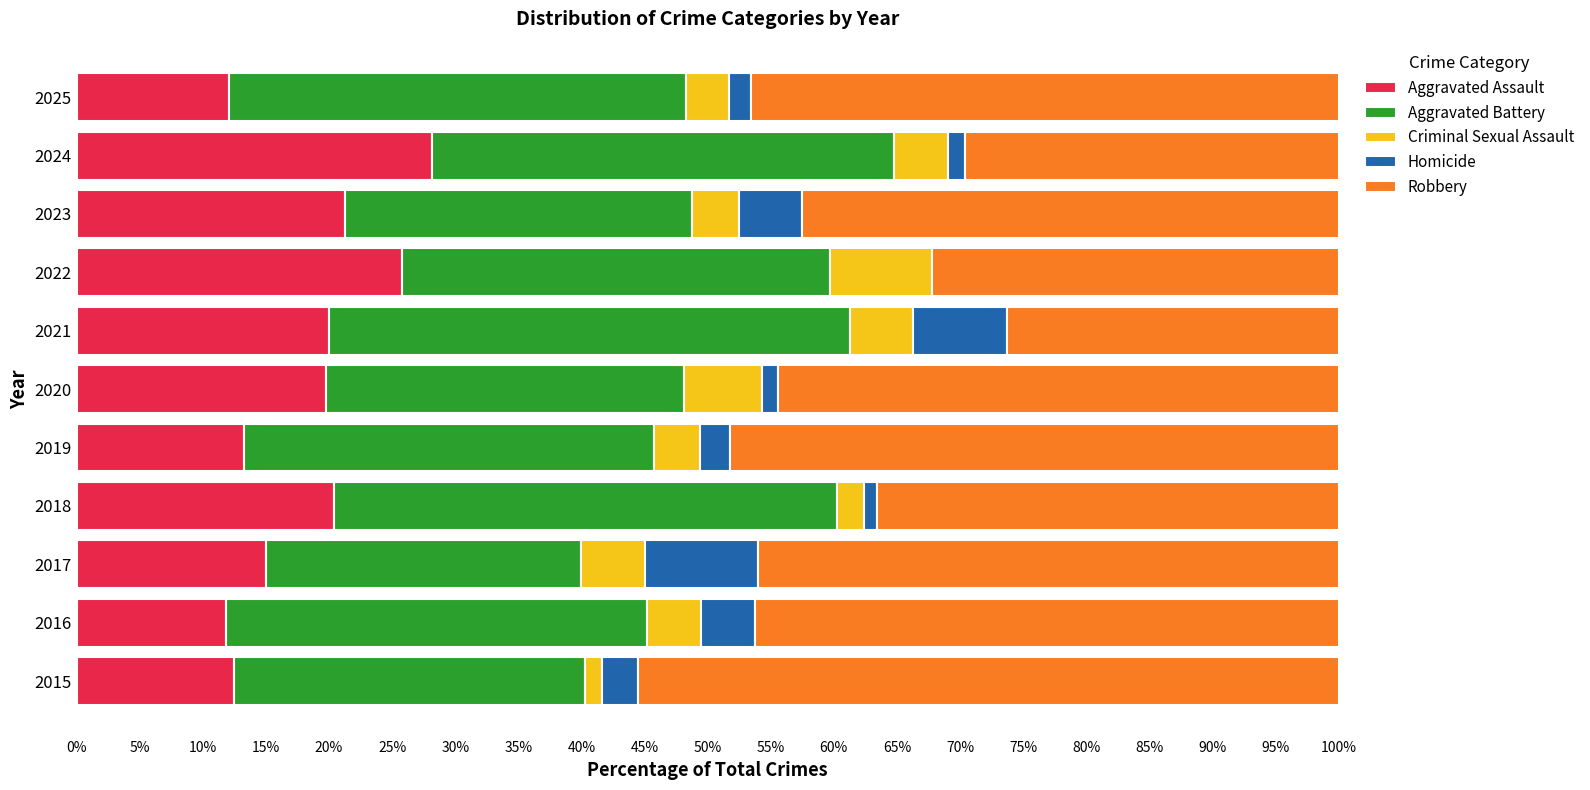

What is the highest value of the Aggravated Assault series?

28.2